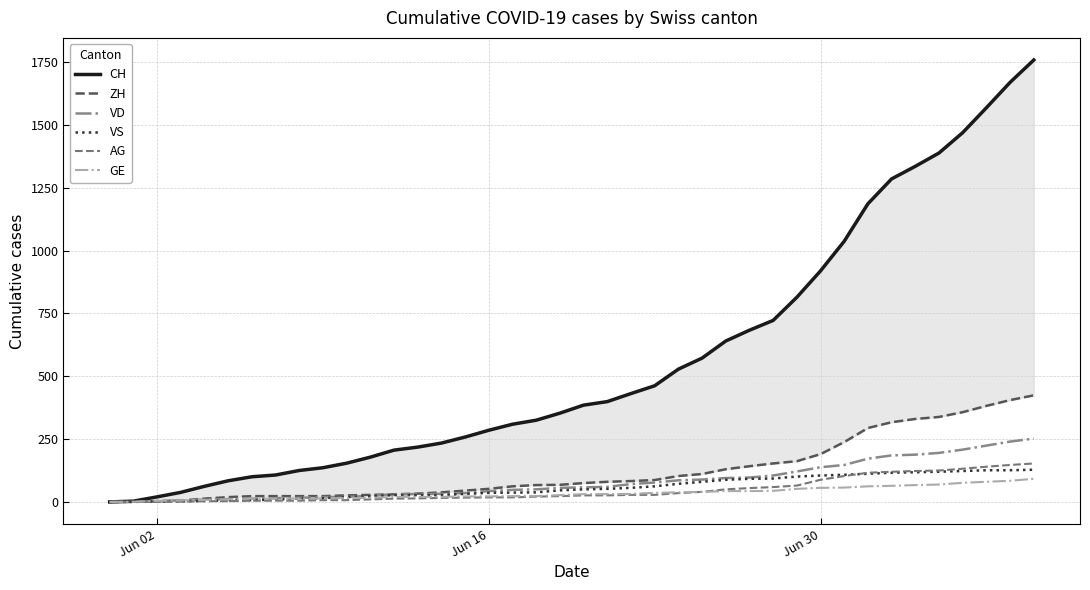

What is the highest value of the VD series?

252